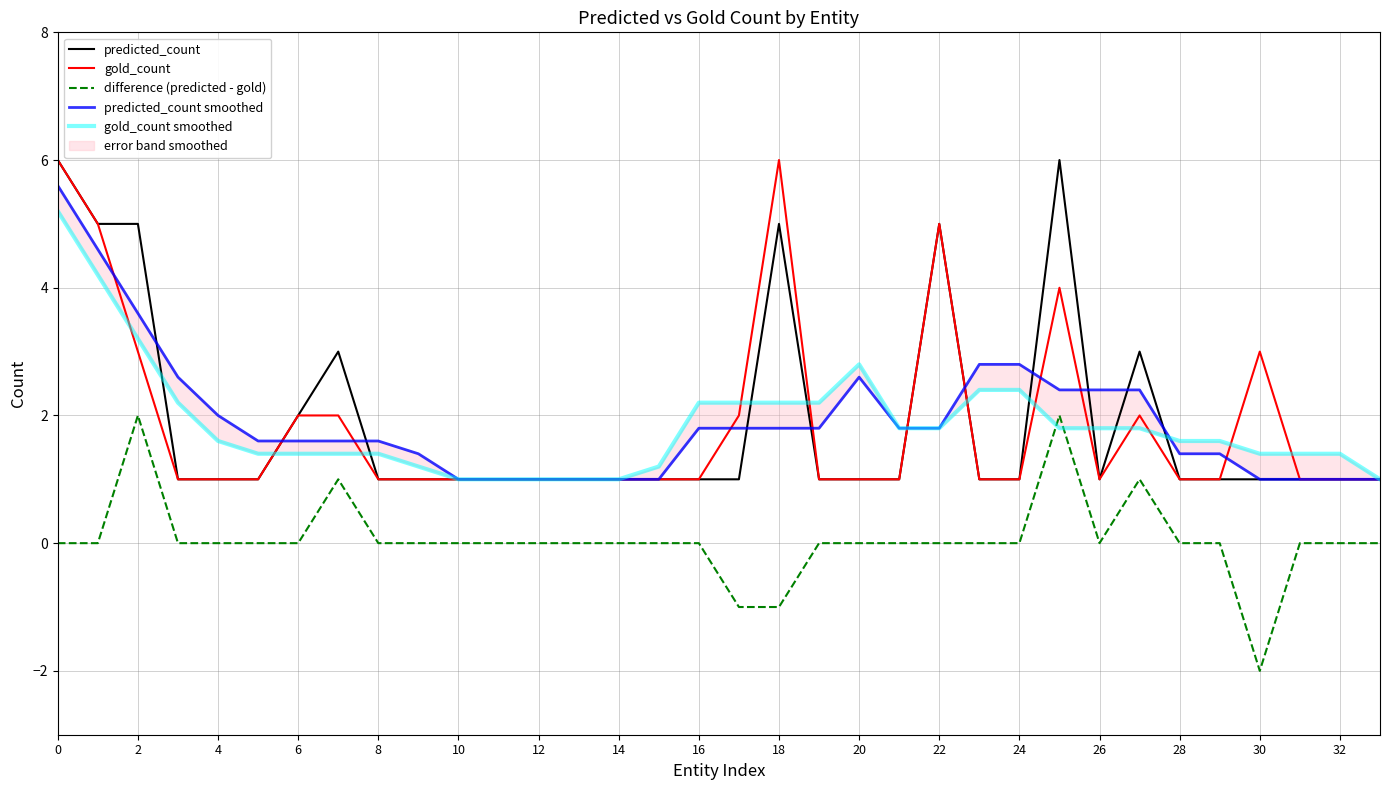

True or false: difference (predicted - gold) and gold_count cross at least once.

False